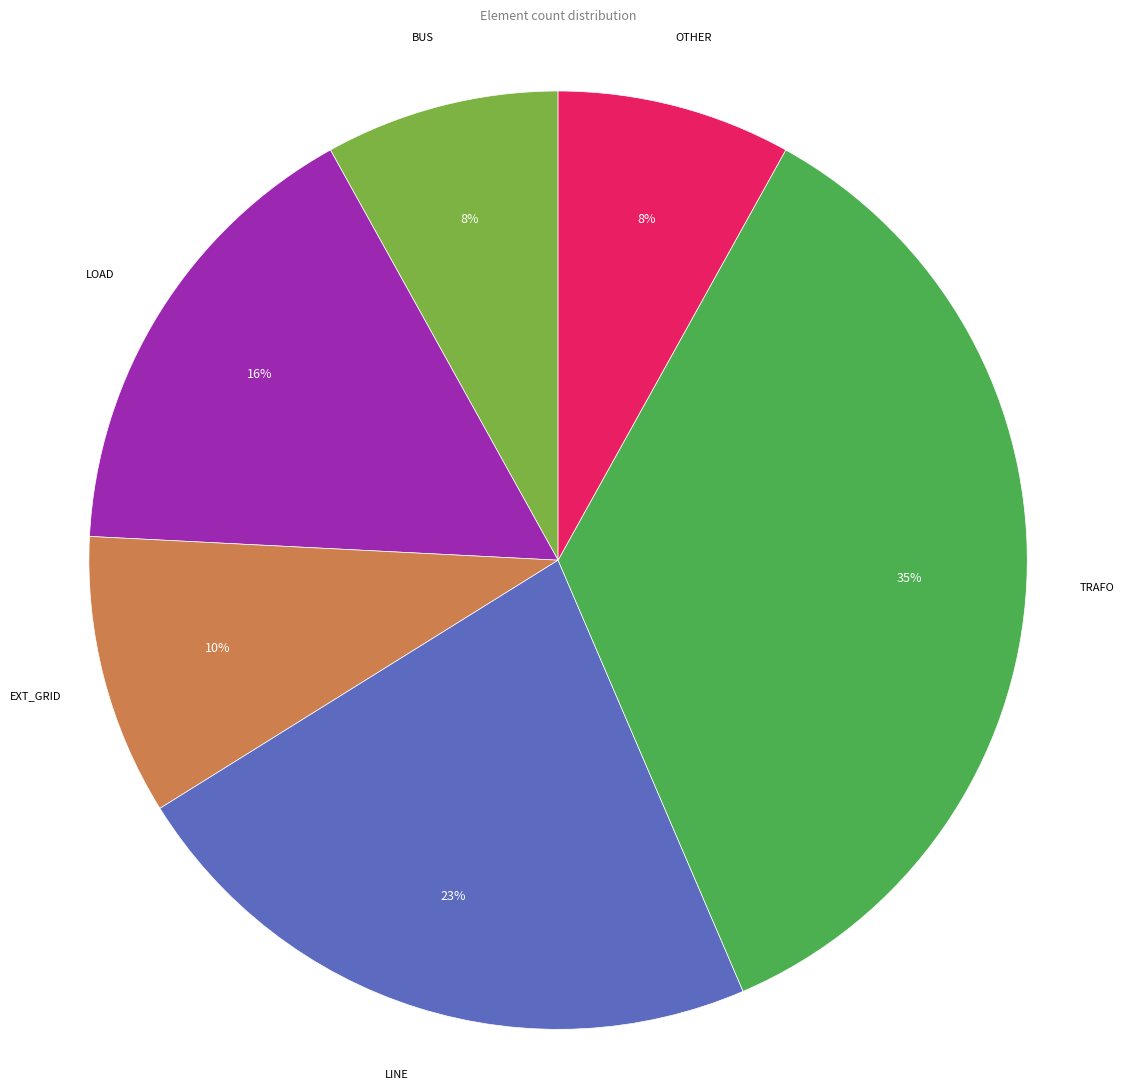

Is there a majority slice in this chart?

No